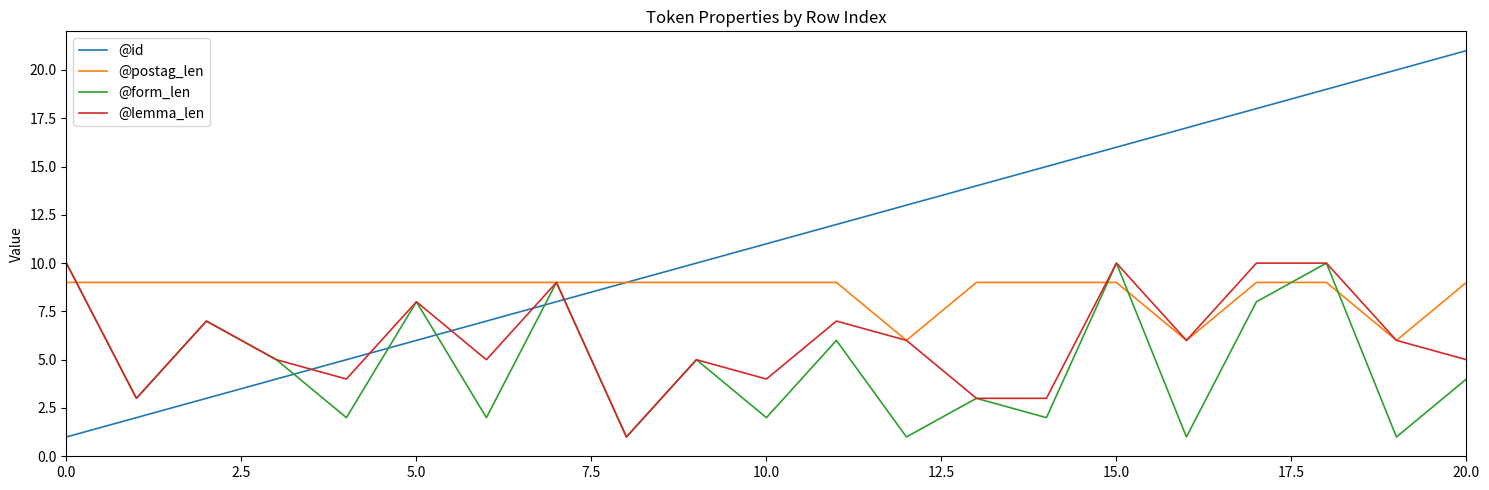

List the series in order of their overall mean, highest first.

@id, @postag_len, @lemma_len, @form_len